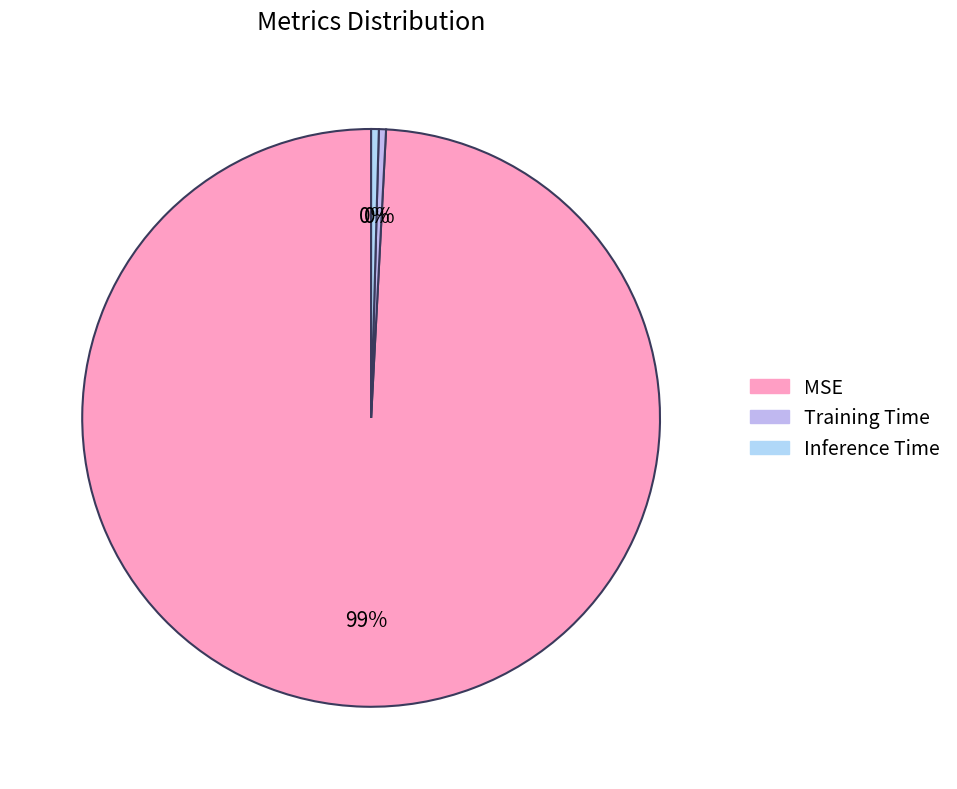

How many segments does this pie chart have?

3